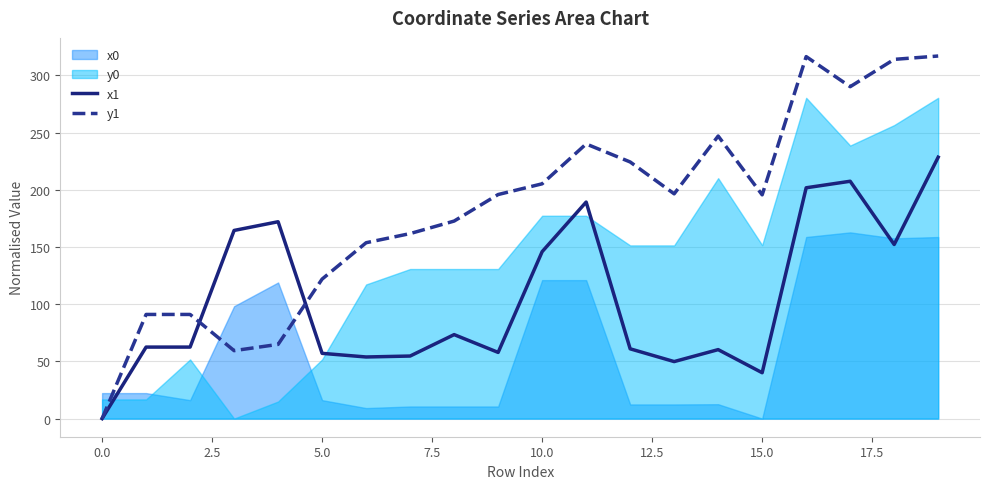

How many data points in x1 are above 62?

11